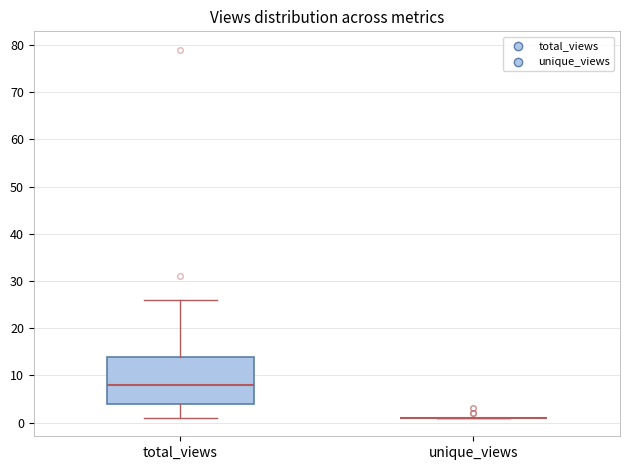

Reading left to right, read every box against the y-axis: the position of its median line, the range the box covers, and the ends of its whiskers. The values are not printed on the chart, so give them approximately, as read against the axis.

total_views: median 8, box 4 to 14, whiskers 1 to 26
unique_views: box collapsed to a line at 1, whiskers 1 to 1